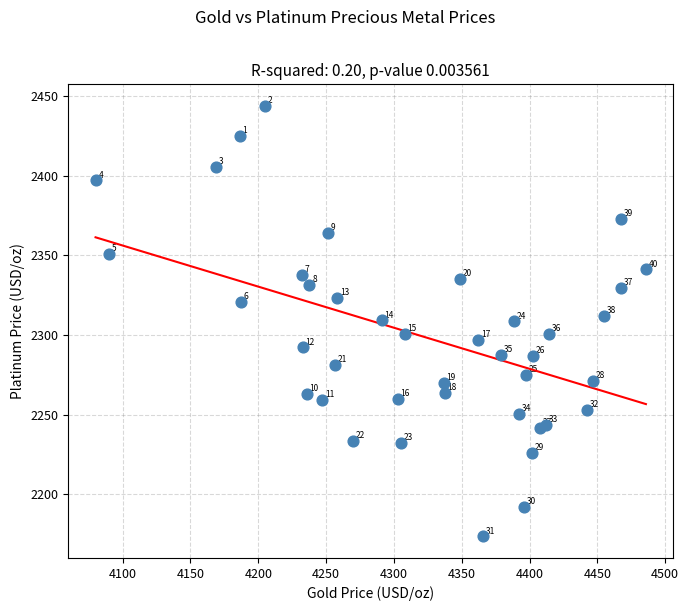

What Y value in the scatter plot is closest to 2308?

2308.5